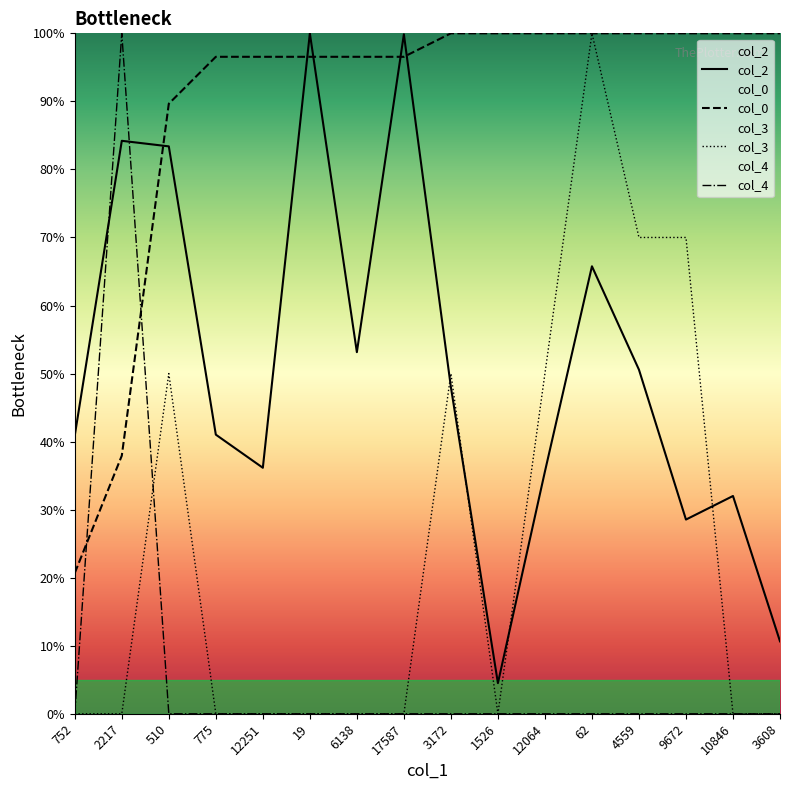

How many times do col_2 and col_3 cross each other?

4